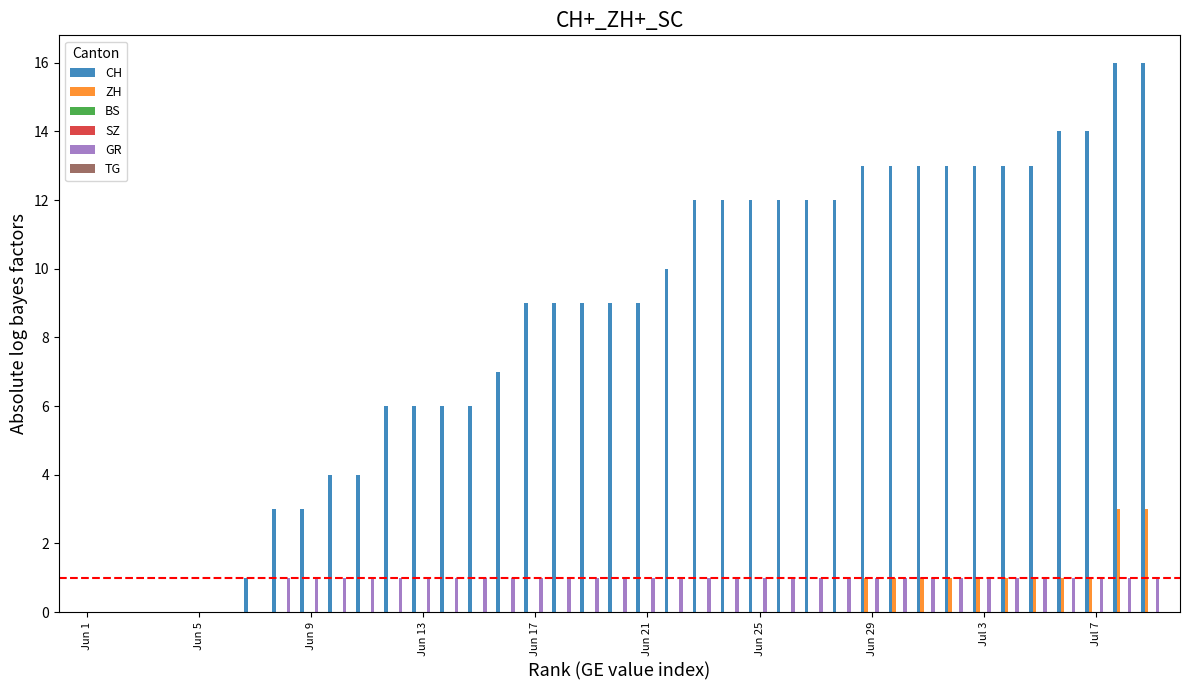

Are the bars grouped side by side (vs. stacked)?

Yes